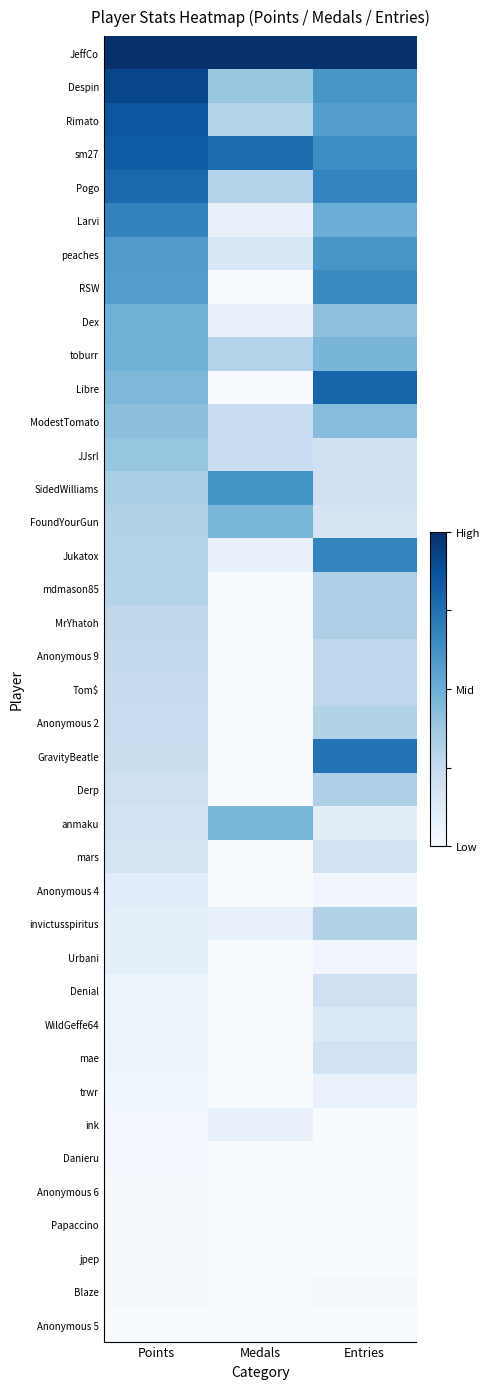

At Entries, list the series in order from smallest to largest.

ink, Danieru, Anonymous 6, Papaccino, jpep, Anonymous 5, Blaze, Anonymous 4, Urbani, trwr, anmaku, WildGeffe64, FoundYourGun, mars, mae, JJsrl, SidedWilliams, Denial, Anonymous 9, Tom$, Anonymous 2, invictusspiritus, mdmason85, MrYhatoh, Derp, Dex, ModestTomato, toburr, Larvi, Rimato, Despin, peaches, sm27, RSW, Pogo, Jukatox, GravityBeatle, Libre, JeffCo